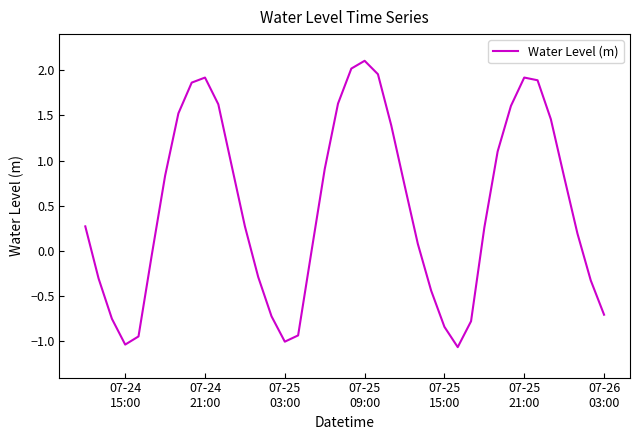

What is the greatest value displayed?

2.1